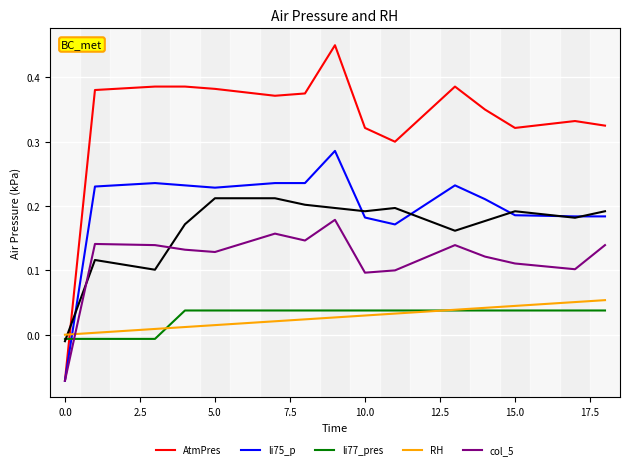

What is the label of the 12th point from the left?

11